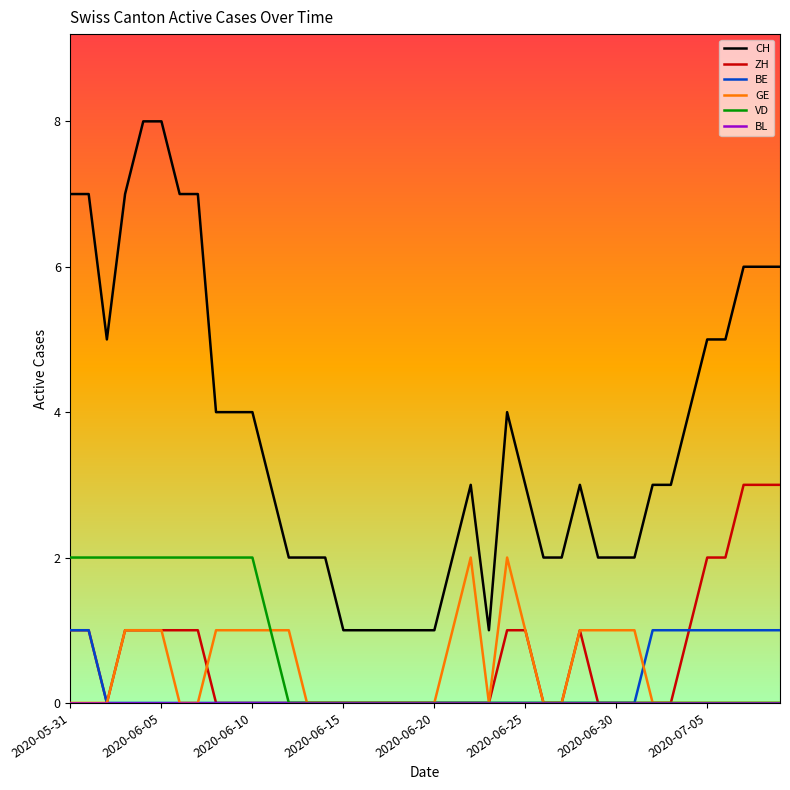

True or false: CH and ZH intersect in this chart.

False